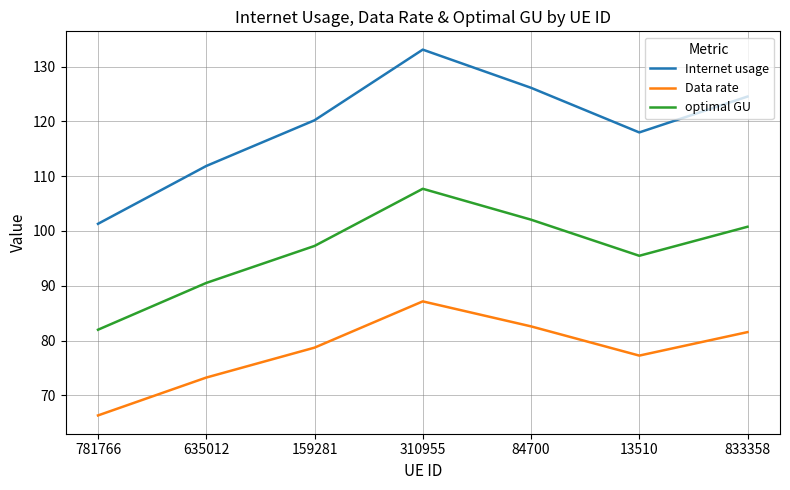

What is the difference between the maximum and second lowest values in the optimal GU series?

17.2